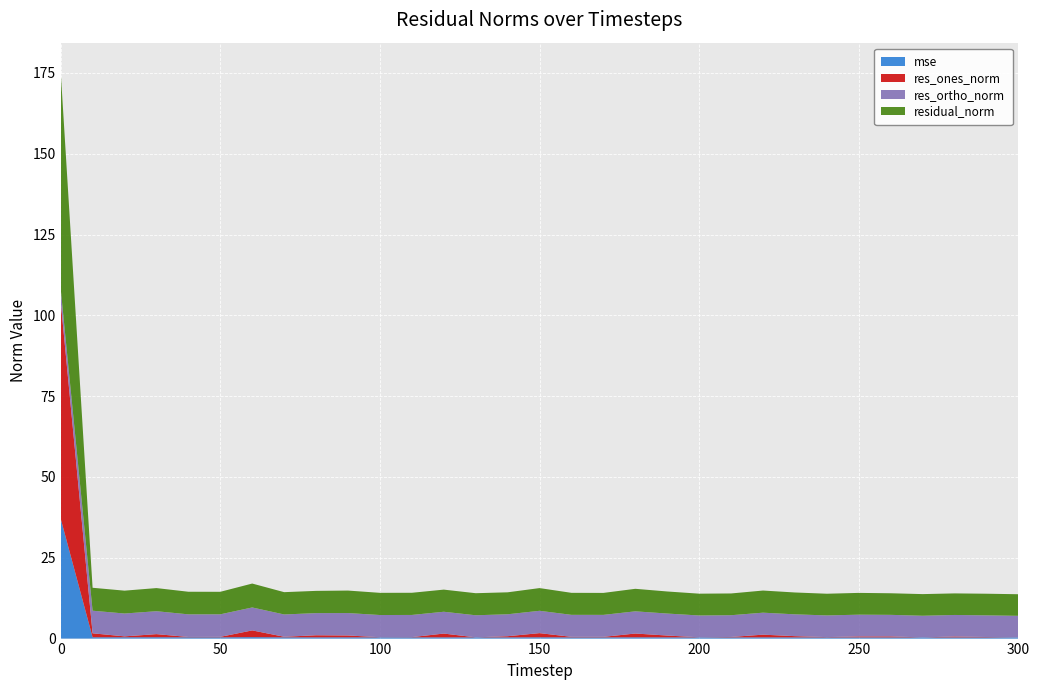

Reading left to right, list all the values displayed in this chart.

mse: 0=37.2	10=0.4	20=0.4	30=0.4	40=0.4	50=0.4	60=0.4	70=0.4	80=0.4	90=0.4	100=0.4	110=0.4	120=0.4	130=0.4	140=0.4	150=0.4	160=0.4	170=0.4	180=0.4	190=0.4	200=0.4	210=0.4	220=0.4	230=0.4	240=0.4	250=0.4	260=0.4	270=0.4	280=0.4	290=0.4	300=0.4
res_ones_norm: 0=67.2	10=1.2	20=0.3	30=1.0	40=0.1	50=0.1	60=2.1	70=0.2	80=0.6	90=0.6	100=0.0	110=0.1	120=1.2	130=0.0	140=0.4	150=1.3	160=0.2	170=0.2	180=1.2	190=0.6	200=0.0	210=0.1	220=0.8	230=0.4	240=0.1	250=0.3	260=0.3	270=0.0	280=0.3	290=0.1	300=0.0
res_ortho_norm: 0=3.9	10=7.0	20=7.1	30=7.1	40=7.0	50=7.0	60=7.1	70=6.9	80=6.9	90=6.9	100=6.9	110=6.9	120=6.7	130=6.8	140=6.8	150=6.9	160=6.8	170=6.8	180=6.9	190=6.8	200=6.7	210=6.7	220=6.8	230=6.8	240=6.7	250=6.7	260=6.7	270=6.7	280=6.7	290=6.7	300=6.7
residual_norm: 0=67.3	10=7.1	20=7.1	30=7.2	40=7.0	50=7.0	60=7.4	70=6.9	80=6.9	90=7.0	100=6.9	110=6.9	120=6.8	130=6.8	140=6.8	150=7.0	160=6.8	170=6.8	180=7.0	190=6.8	200=6.7	210=6.7	220=6.8	230=6.8	240=6.7	250=6.7	260=6.7	270=6.7	280=6.7	290=6.7	300=6.7